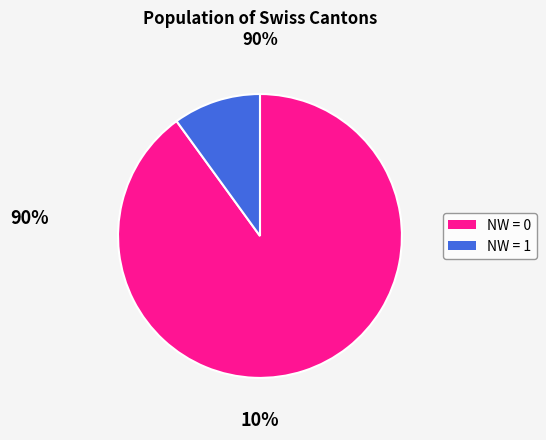

Is there any slice that represents more than half of the pie?

Yes